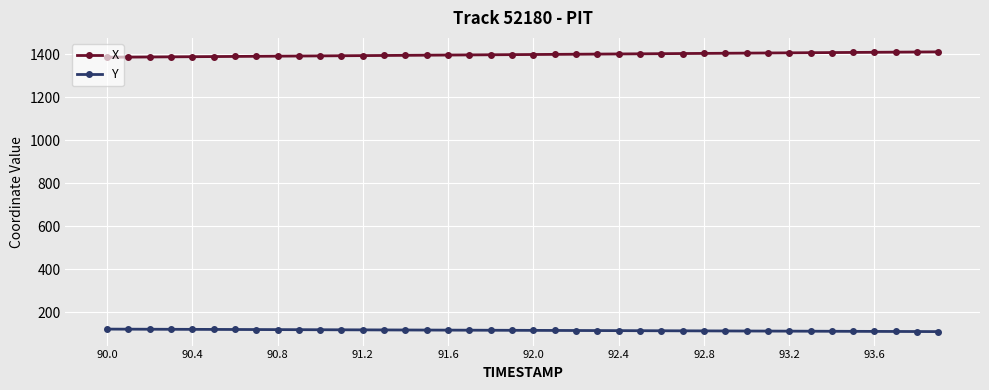

What is the value of the X point at the 1st from the left?

1385.8